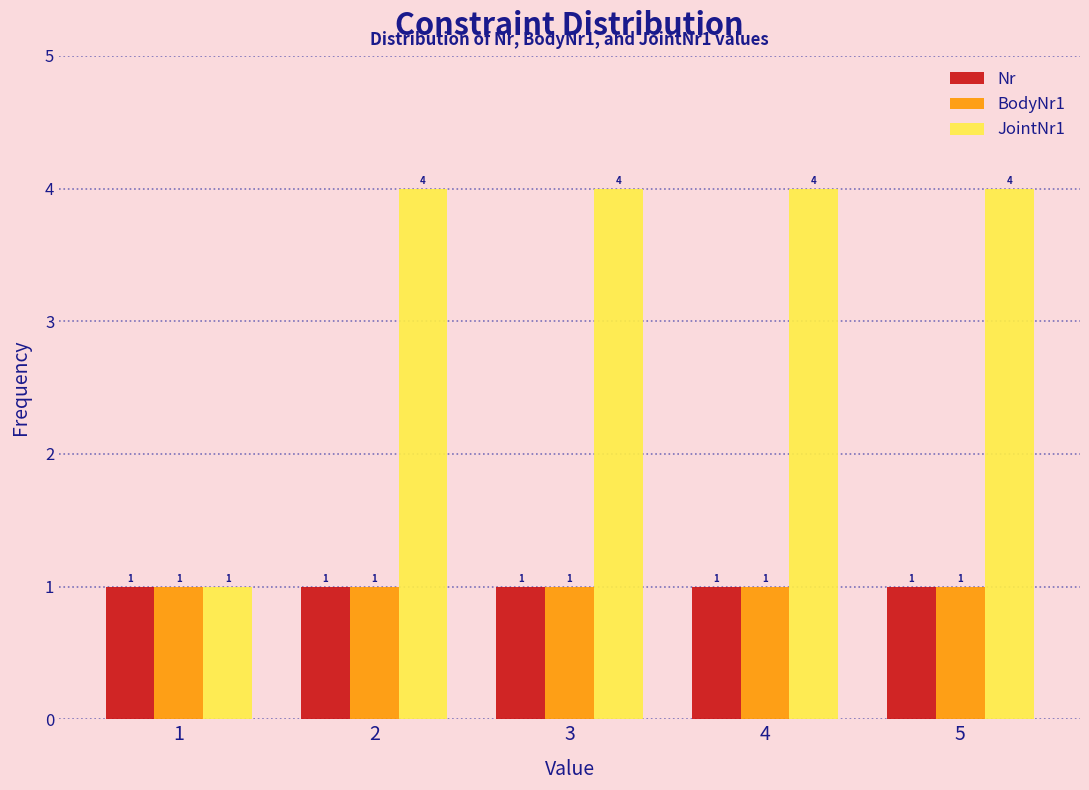

Reading left to right, what are all the values shown in this chart?

Nr: 1=1	2=1	3=1	4=1	5=1
BodyNr1: 1=1	2=1	3=1	4=1	5=1
JointNr1: 1=1	2=4	3=4	4=4	5=4